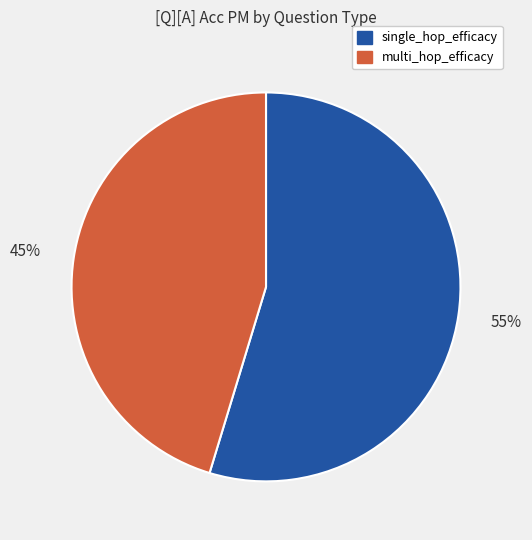

Is there any slice that represents more than half of the pie?

Yes